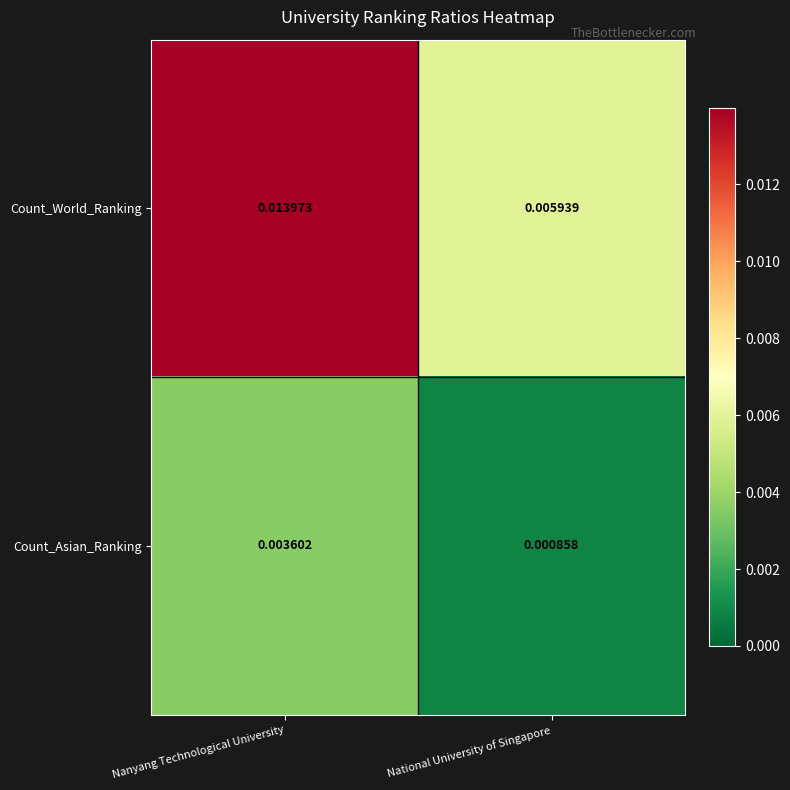

List the series in order of their peak value, lowest first.

Count_Asian_Ranking, Count_World_Ranking